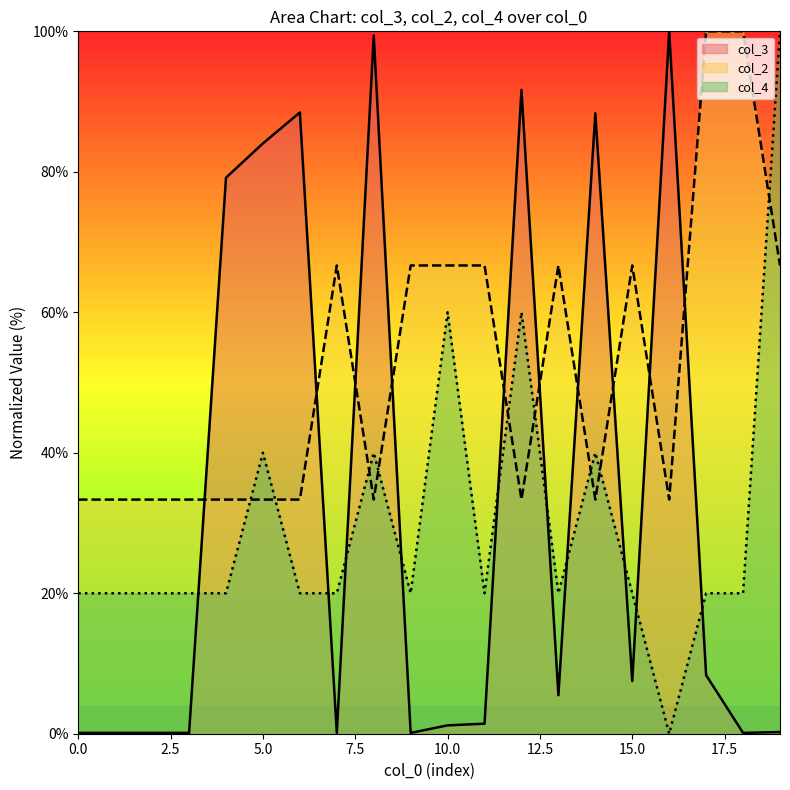

List the series in order of their peak value, lowest first.

col_3, col_2, col_4